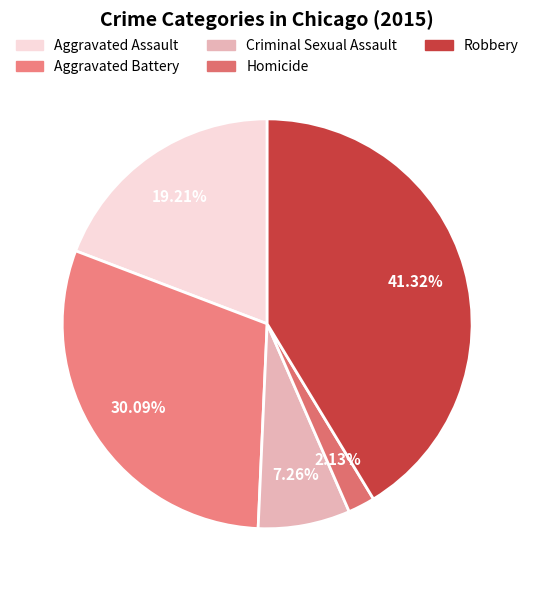

What percentage is the Aggravated Battery slice, to the nearest percent?

30%